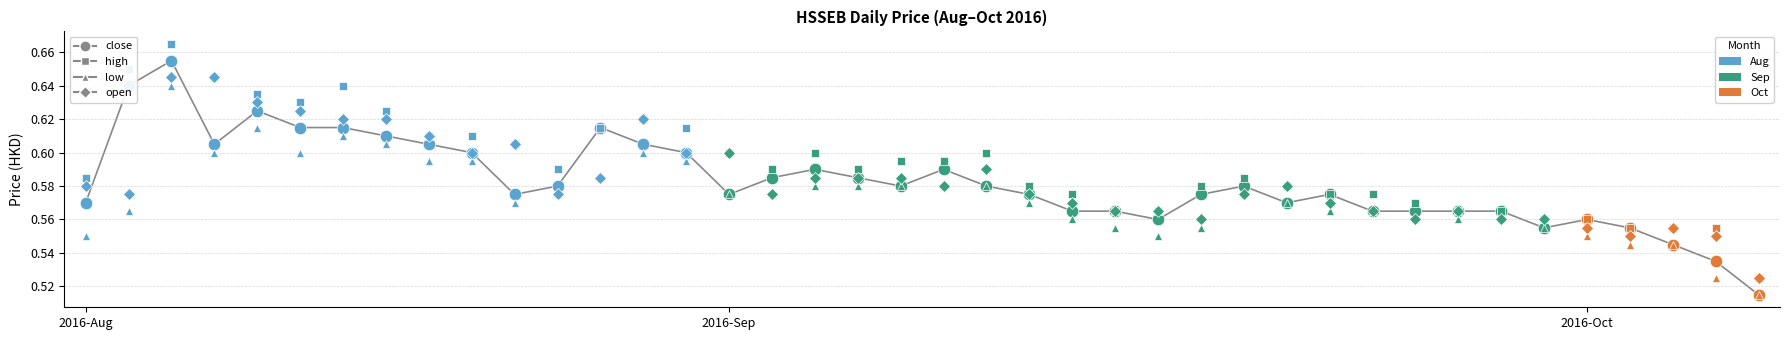

What is the label of the 8th point from the left?

7